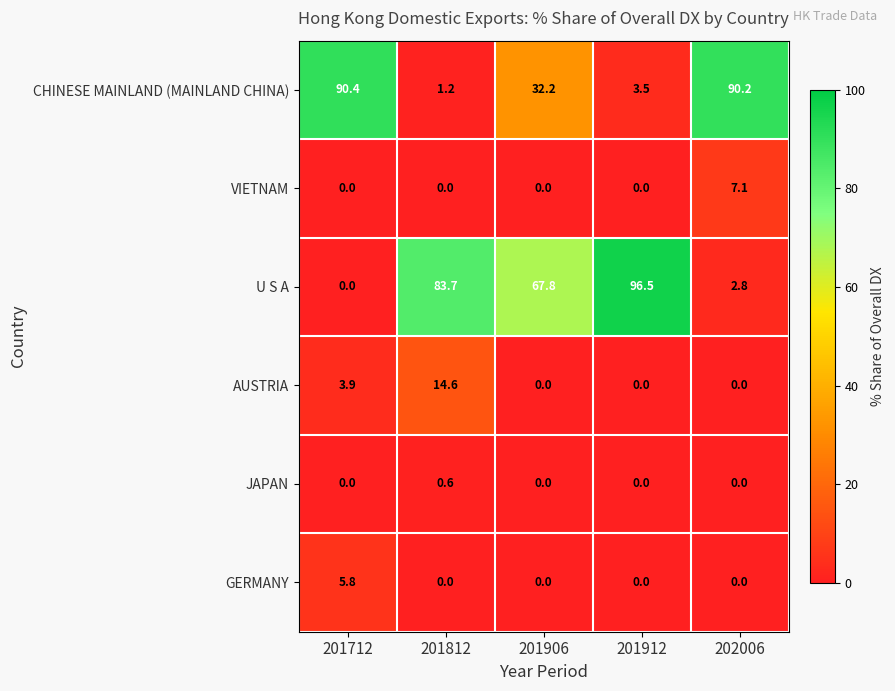

Which series has the largest total across all categories?

U S A